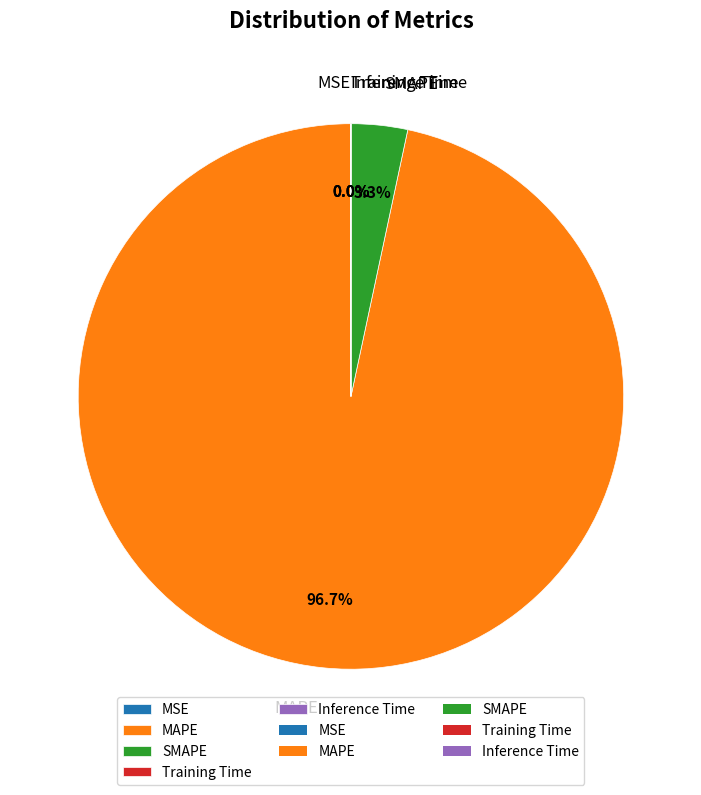

True or false: MAPE accounts for 97% of the total.

True